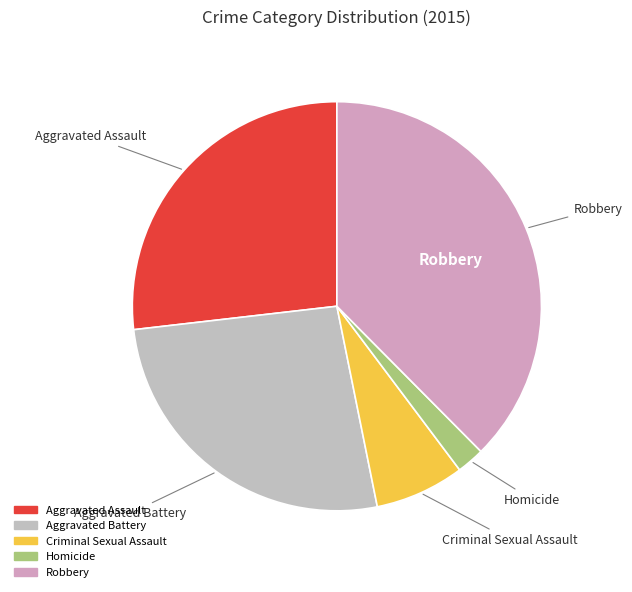

Is it true that Homicide is 17% of the pie?

False